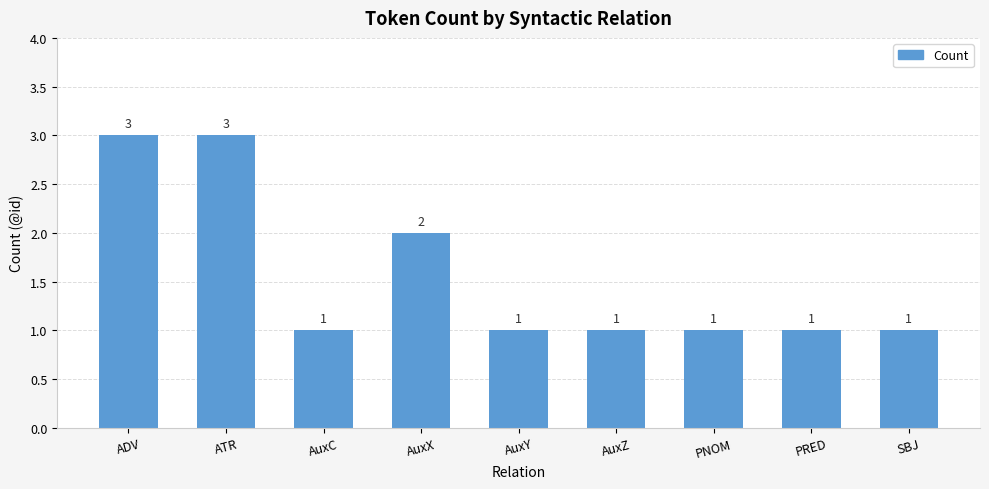

Is it true that the value at PNOM is 1?

True